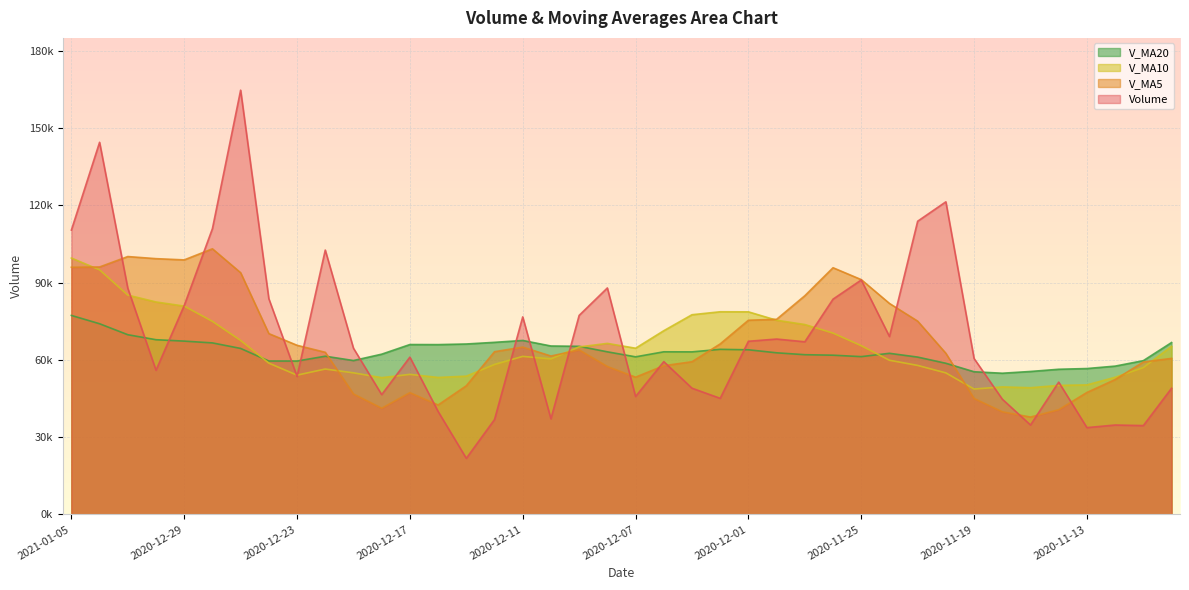

Rank the categories by v_ma20 value from lowest to highest.

2020-11-18, 2020-11-19, 2020-11-17, 2020-11-16, 2020-11-13, 2020-11-12, 2020-11-20, 2020-12-23, 2020-12-24, 2020-11-11, 2020-12-21, 2020-11-23, 2020-12-07, 2020-11-25, 2020-12-22, 2020-11-26, 2020-11-27, 2020-12-18, 2020-11-24, 2020-11-30, 2020-12-03, 2020-12-08, 2020-12-04, 2020-12-01, 2020-12-02, 2020-12-25, 2020-12-09, 2020-12-10, 2020-12-16, 2020-12-17, 2020-12-15, 2020-12-28, 2020-11-10, 2020-12-14, 2020-12-29, 2020-12-11, 2020-12-30, 2020-12-31, 2021-01-04, 2021-01-05